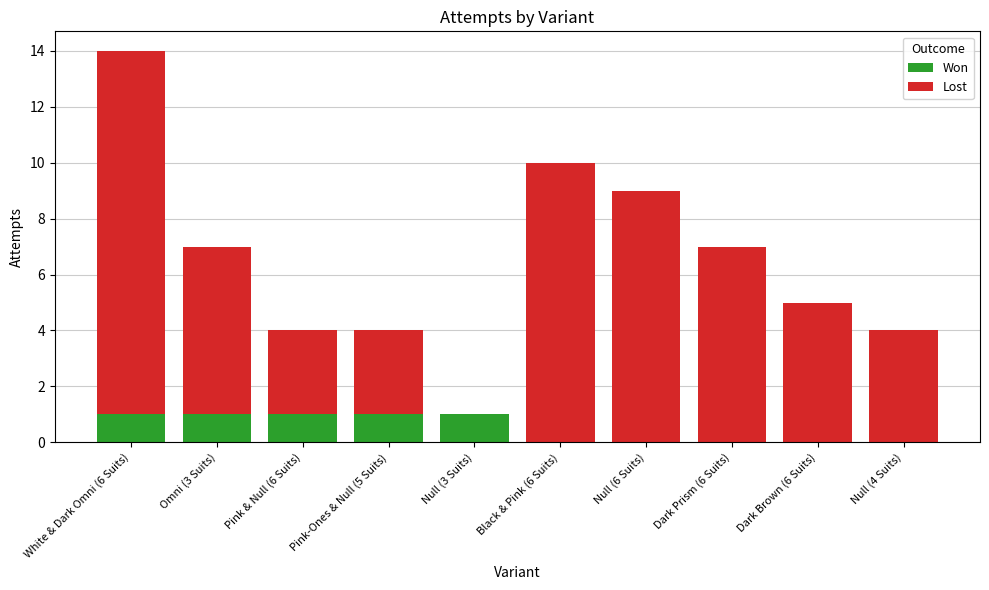

The Won series shows 0 at Null (4 Suits). True or false?

True